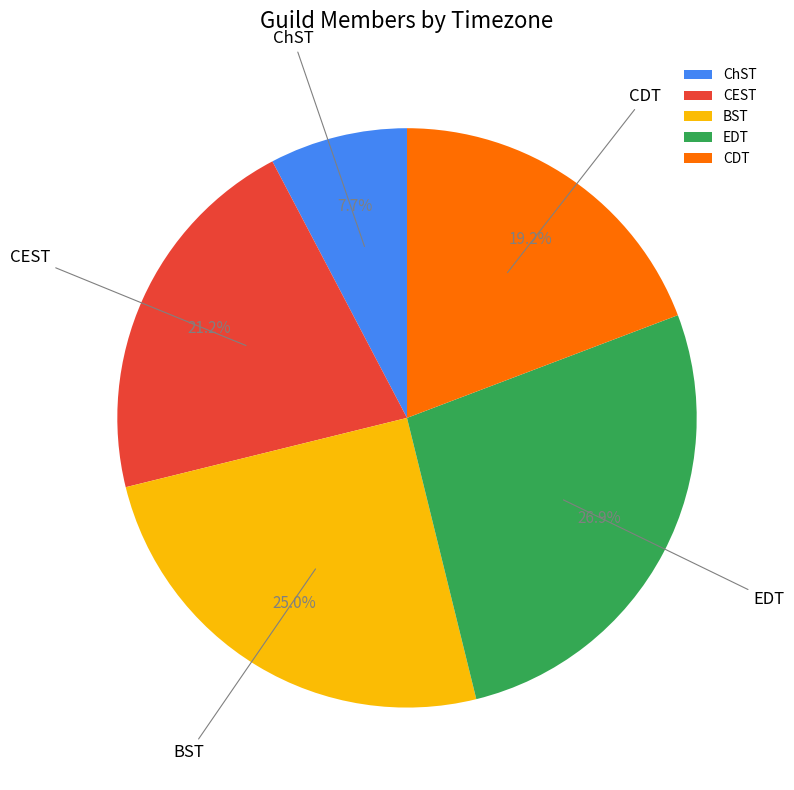

To the nearest percent, what is the average slice percentage?

20%